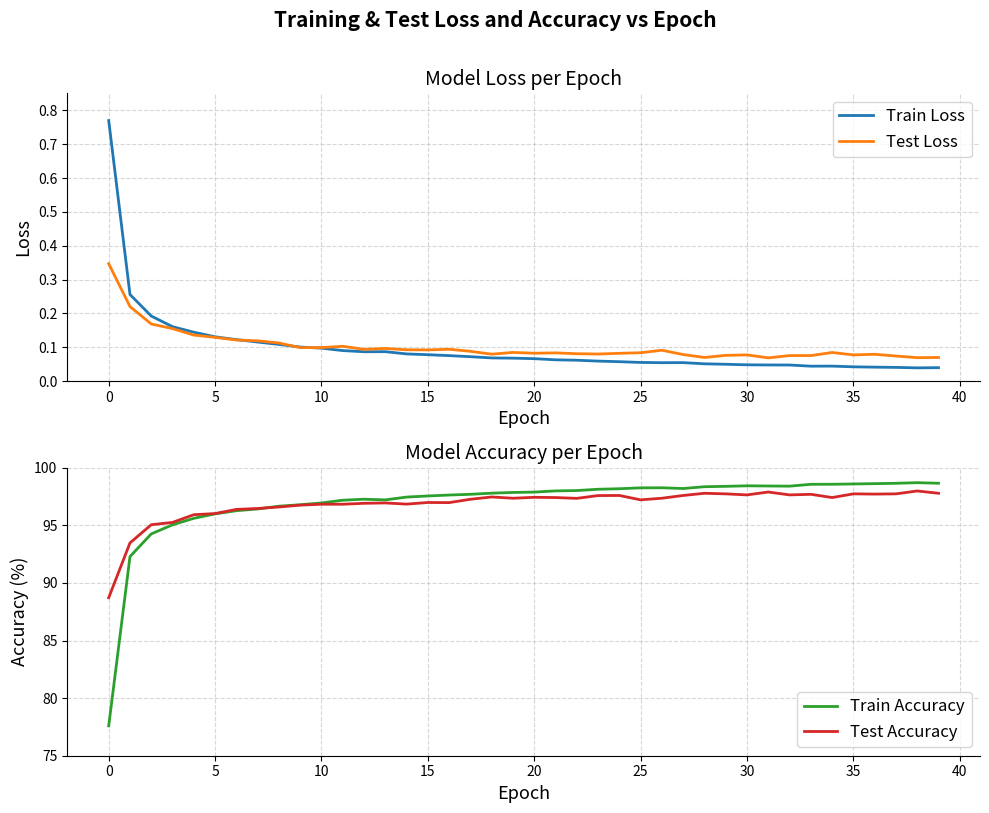

True or false: Train Loss and Test Accuracy cross at least once.

False